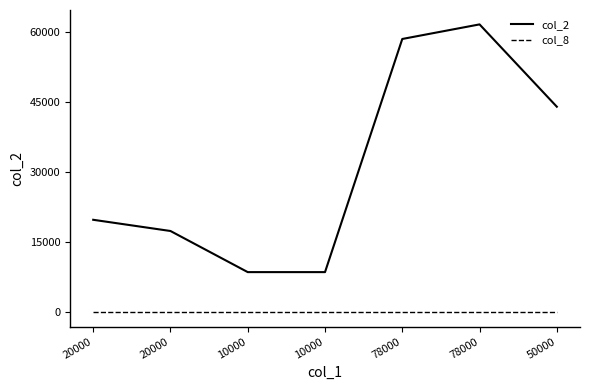

What are all the series names shown in the legend?

col_2, col_8